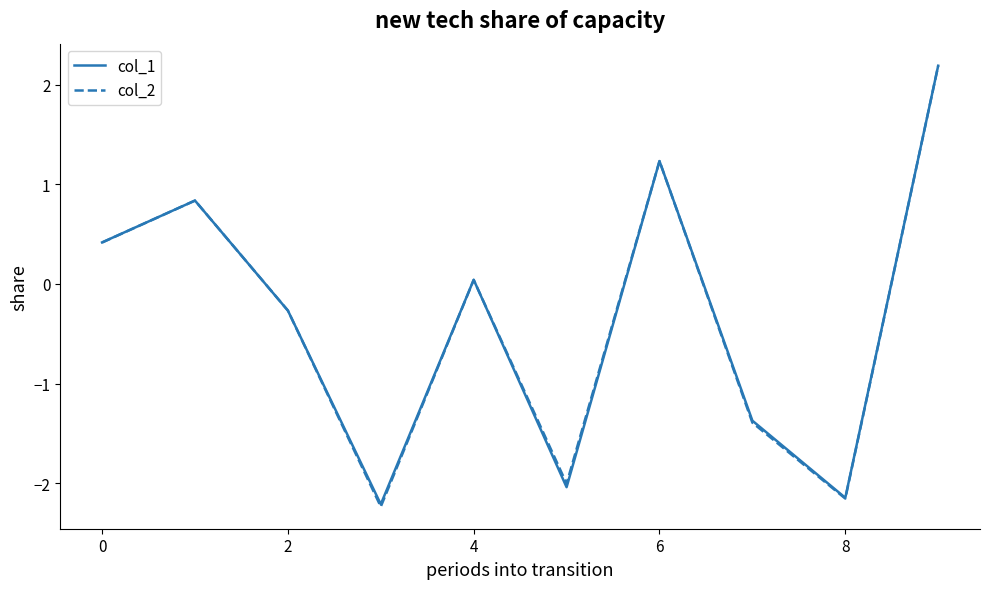

In col_1, how many points are lower than both neighbors (excluding endpoints)?

3